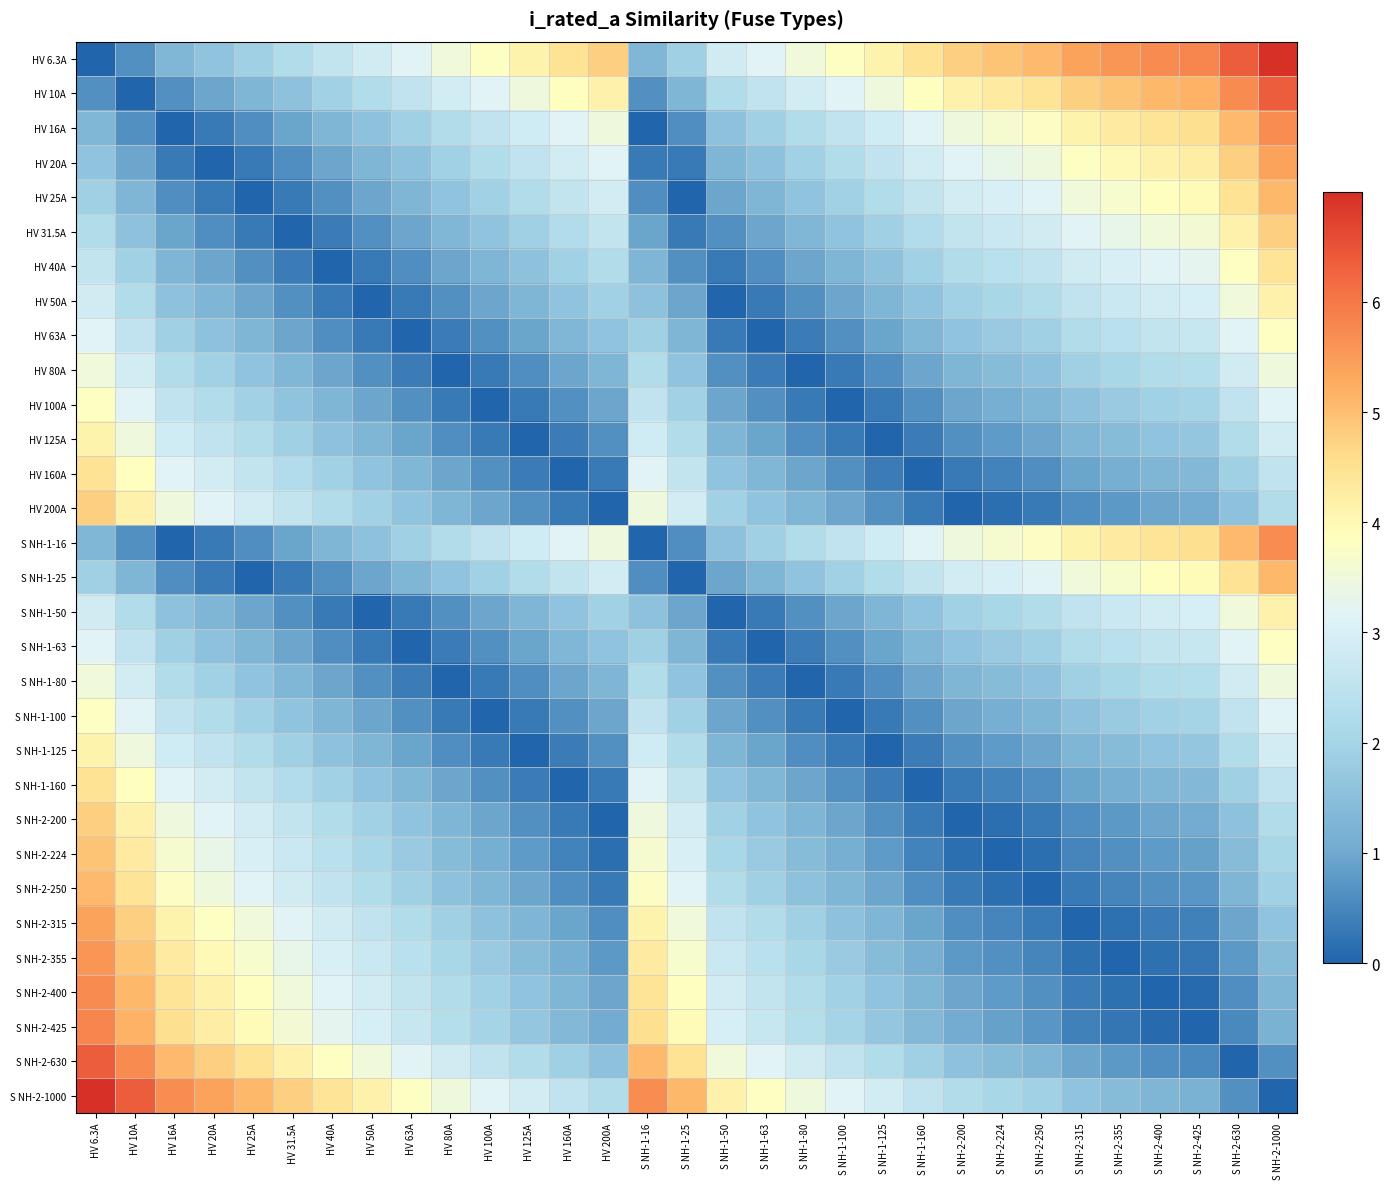

Reading left to right, list all the values displayed in this chart.

HV 6.3A: HV 6.3A=0.0	HV 10A=0.6	HV 16A=1.3	HV 20A=1.6	HV 25A=1.9	HV 31.5A=2.2	HV 40A=2.6	HV 50A=2.9	HV 63A=3.2	HV 80A=3.5	HV 100A=3.8	HV 125A=4.1	HV 160A=4.5	HV 200A=4.8	S NH-1-16=1.3	S NH-1-25=1.9	S NH-1-50=2.9	S NH-1-63=3.2	S NH-1-80=3.5	S NH-1-100=3.8	S NH-1-125=4.1	S NH-1-160=4.5	S NH-2-200=4.8	S NH-2-224=4.9	S NH-2-250=5.1	S NH-2-315=5.4	S NH-2-355=5.6	S NH-2-400=5.7	S NH-2-425=5.8	S NH-2-630=6.4	S NH-2-1000=7.0
HV 10A: HV 6.3A=0.6	HV 10A=0.0	HV 16A=0.6	HV 20A=1.0	HV 25A=1.3	HV 31.5A=1.6	HV 40A=1.9	HV 50A=2.2	HV 63A=2.5	HV 80A=2.9	HV 100A=3.2	HV 125A=3.5	HV 160A=3.8	HV 200A=4.1	S NH-1-16=0.6	S NH-1-25=1.3	S NH-1-50=2.2	S NH-1-63=2.5	S NH-1-80=2.9	S NH-1-100=3.2	S NH-1-125=3.5	S NH-1-160=3.8	S NH-2-200=4.1	S NH-2-224=4.3	S NH-2-250=4.4	S NH-2-315=4.8	S NH-2-355=4.9	S NH-2-400=5.1	S NH-2-425=5.2	S NH-2-630=5.7	S NH-2-1000=6.4
HV 16A: HV 6.3A=1.3	HV 10A=0.6	HV 16A=0.0	HV 20A=0.3	HV 25A=0.6	HV 31.5A=0.9	HV 40A=1.3	HV 50A=1.6	HV 63A=1.9	HV 80A=2.2	HV 100A=2.5	HV 125A=2.8	HV 160A=3.2	HV 200A=3.5	S NH-1-16=0.0	S NH-1-25=0.6	S NH-1-50=1.6	S NH-1-63=1.9	S NH-1-80=2.2	S NH-1-100=2.5	S NH-1-125=2.8	S NH-1-160=3.2	S NH-2-200=3.5	S NH-2-224=3.6	S NH-2-250=3.8	S NH-2-315=4.1	S NH-2-355=4.3	S NH-2-400=4.4	S NH-2-425=4.5	S NH-2-630=5.1	S NH-2-1000=5.7
HV 20A: HV 6.3A=1.6	HV 10A=1.0	HV 16A=0.3	HV 20A=0.0	HV 25A=0.3	HV 31.5A=0.6	HV 40A=1.0	HV 50A=1.3	HV 63A=1.6	HV 80A=1.9	HV 100A=2.2	HV 125A=2.5	HV 160A=2.9	HV 200A=3.2	S NH-1-16=0.3	S NH-1-25=0.3	S NH-1-50=1.3	S NH-1-63=1.6	S NH-1-80=1.9	S NH-1-100=2.2	S NH-1-125=2.5	S NH-1-160=2.9	S NH-2-200=3.2	S NH-2-224=3.3	S NH-2-250=3.5	S NH-2-315=3.8	S NH-2-355=4.0	S NH-2-400=4.1	S NH-2-425=4.2	S NH-2-630=4.8	S NH-2-1000=5.4
HV 25A: HV 6.3A=1.9	HV 10A=1.3	HV 16A=0.6	HV 20A=0.3	HV 25A=0.0	HV 31.5A=0.3	HV 40A=0.6	HV 50A=1.0	HV 63A=1.3	HV 80A=1.6	HV 100A=1.9	HV 125A=2.2	HV 160A=2.6	HV 200A=2.9	S NH-1-16=0.6	S NH-1-25=0.0	S NH-1-50=1.0	S NH-1-63=1.3	S NH-1-80=1.6	S NH-1-100=1.9	S NH-1-125=2.2	S NH-1-160=2.6	S NH-2-200=2.9	S NH-2-224=3.0	S NH-2-250=3.2	S NH-2-315=3.5	S NH-2-355=3.7	S NH-2-400=3.8	S NH-2-425=3.9	S NH-2-630=4.5	S NH-2-1000=5.1
HV 31.5A: HV 6.3A=2.2	HV 10A=1.6	HV 16A=0.9	HV 20A=0.6	HV 25A=0.3	HV 31.5A=0.0	HV 40A=0.3	HV 50A=0.6	HV 63A=1.0	HV 80A=1.3	HV 100A=1.6	HV 125A=1.9	HV 160A=2.2	HV 200A=2.6	S NH-1-16=0.9	S NH-1-25=0.3	S NH-1-50=0.6	S NH-1-63=1.0	S NH-1-80=1.3	S NH-1-100=1.6	S NH-1-125=1.9	S NH-1-160=2.2	S NH-2-200=2.6	S NH-2-224=2.7	S NH-2-250=2.9	S NH-2-315=3.2	S NH-2-355=3.3	S NH-2-400=3.5	S NH-2-425=3.6	S NH-2-630=4.1	S NH-2-1000=4.8
HV 40A: HV 6.3A=2.6	HV 10A=1.9	HV 16A=1.3	HV 20A=1.0	HV 25A=0.6	HV 31.5A=0.3	HV 40A=0.0	HV 50A=0.3	HV 63A=0.6	HV 80A=1.0	HV 100A=1.3	HV 125A=1.6	HV 160A=1.9	HV 200A=2.2	S NH-1-16=1.3	S NH-1-25=0.6	S NH-1-50=0.3	S NH-1-63=0.6	S NH-1-80=1.0	S NH-1-100=1.3	S NH-1-125=1.6	S NH-1-160=1.9	S NH-2-200=2.2	S NH-2-224=2.4	S NH-2-250=2.5	S NH-2-315=2.9	S NH-2-355=3.0	S NH-2-400=3.2	S NH-2-425=3.3	S NH-2-630=3.8	S NH-2-1000=4.4
HV 50A: HV 6.3A=2.9	HV 10A=2.2	HV 16A=1.6	HV 20A=1.3	HV 25A=1.0	HV 31.5A=0.6	HV 40A=0.3	HV 50A=0.0	HV 63A=0.3	HV 80A=0.6	HV 100A=1.0	HV 125A=1.3	HV 160A=1.6	HV 200A=1.9	S NH-1-16=1.6	S NH-1-25=1.0	S NH-1-50=0.0	S NH-1-63=0.3	S NH-1-80=0.6	S NH-1-100=1.0	S NH-1-125=1.3	S NH-1-160=1.6	S NH-2-200=1.9	S NH-2-224=2.1	S NH-2-250=2.2	S NH-2-315=2.5	S NH-2-355=2.7	S NH-2-400=2.9	S NH-2-425=3.0	S NH-2-630=3.5	S NH-2-1000=4.1
HV 63A: HV 6.3A=3.2	HV 10A=2.5	HV 16A=1.9	HV 20A=1.6	HV 25A=1.3	HV 31.5A=1.0	HV 40A=0.6	HV 50A=0.3	HV 63A=0.0	HV 80A=0.3	HV 100A=0.6	HV 125A=0.9	HV 160A=1.3	HV 200A=1.6	S NH-1-16=1.9	S NH-1-25=1.3	S NH-1-50=0.3	S NH-1-63=0.0	S NH-1-80=0.3	S NH-1-100=0.6	S NH-1-125=0.9	S NH-1-160=1.3	S NH-2-200=1.6	S NH-2-224=1.8	S NH-2-250=1.9	S NH-2-315=2.2	S NH-2-355=2.4	S NH-2-400=2.6	S NH-2-425=2.6	S NH-2-630=3.2	S NH-2-1000=3.8
HV 80A: HV 6.3A=3.5	HV 10A=2.9	HV 16A=2.2	HV 20A=1.9	HV 25A=1.6	HV 31.5A=1.3	HV 40A=1.0	HV 50A=0.6	HV 63A=0.3	HV 80A=0.0	HV 100A=0.3	HV 125A=0.6	HV 160A=1.0	HV 200A=1.3	S NH-1-16=2.2	S NH-1-25=1.6	S NH-1-50=0.6	S NH-1-63=0.3	S NH-1-80=0.0	S NH-1-100=0.3	S NH-1-125=0.6	S NH-1-160=1.0	S NH-2-200=1.3	S NH-2-224=1.4	S NH-2-250=1.6	S NH-2-315=1.9	S NH-2-355=2.1	S NH-2-400=2.2	S NH-2-425=2.3	S NH-2-630=2.9	S NH-2-1000=3.5
HV 100A: HV 6.3A=3.8	HV 10A=3.2	HV 16A=2.5	HV 20A=2.2	HV 25A=1.9	HV 31.5A=1.6	HV 40A=1.3	HV 50A=1.0	HV 63A=0.6	HV 80A=0.3	HV 100A=0.0	HV 125A=0.3	HV 160A=0.6	HV 200A=1.0	S NH-1-16=2.5	S NH-1-25=1.9	S NH-1-50=1.0	S NH-1-63=0.6	S NH-1-80=0.3	S NH-1-100=0.0	S NH-1-125=0.3	S NH-1-160=0.6	S NH-2-200=1.0	S NH-2-224=1.1	S NH-2-250=1.3	S NH-2-315=1.6	S NH-2-355=1.8	S NH-2-400=1.9	S NH-2-425=2.0	S NH-2-630=2.5	S NH-2-1000=3.2
HV 125A: HV 6.3A=4.1	HV 10A=3.5	HV 16A=2.8	HV 20A=2.5	HV 25A=2.2	HV 31.5A=1.9	HV 40A=1.6	HV 50A=1.3	HV 63A=0.9	HV 80A=0.6	HV 100A=0.3	HV 125A=0.0	HV 160A=0.3	HV 200A=0.6	S NH-1-16=2.8	S NH-1-25=2.2	S NH-1-50=1.3	S NH-1-63=0.9	S NH-1-80=0.6	S NH-1-100=0.3	S NH-1-125=0.0	S NH-1-160=0.3	S NH-2-200=0.6	S NH-2-224=0.8	S NH-2-250=1.0	S NH-2-315=1.3	S NH-2-355=1.4	S NH-2-400=1.6	S NH-2-425=1.7	S NH-2-630=2.2	S NH-2-1000=2.9
HV 160A: HV 6.3A=4.5	HV 10A=3.8	HV 16A=3.2	HV 20A=2.9	HV 25A=2.6	HV 31.5A=2.2	HV 40A=1.9	HV 50A=1.6	HV 63A=1.3	HV 80A=1.0	HV 100A=0.6	HV 125A=0.3	HV 160A=0.0	HV 200A=0.3	S NH-1-16=3.2	S NH-1-25=2.6	S NH-1-50=1.6	S NH-1-63=1.3	S NH-1-80=1.0	S NH-1-100=0.6	S NH-1-125=0.3	S NH-1-160=0.0	S NH-2-200=0.3	S NH-2-224=0.5	S NH-2-250=0.6	S NH-2-315=0.9	S NH-2-355=1.1	S NH-2-400=1.3	S NH-2-425=1.3	S NH-2-630=1.9	S NH-2-1000=2.5
HV 200A: HV 6.3A=4.8	HV 10A=4.1	HV 16A=3.5	HV 20A=3.2	HV 25A=2.9	HV 31.5A=2.6	HV 40A=2.2	HV 50A=1.9	HV 63A=1.6	HV 80A=1.3	HV 100A=1.0	HV 125A=0.6	HV 160A=0.3	HV 200A=0.0	S NH-1-16=3.5	S NH-1-25=2.9	S NH-1-50=1.9	S NH-1-63=1.6	S NH-1-80=1.3	S NH-1-100=1.0	S NH-1-125=0.6	S NH-1-160=0.3	S NH-2-200=0.0	S NH-2-224=0.2	S NH-2-250=0.3	S NH-2-315=0.6	S NH-2-355=0.8	S NH-2-400=1.0	S NH-2-425=1.0	S NH-2-630=1.6	S NH-2-1000=2.2
S NH-1-16: HV 6.3A=1.3	HV 10A=0.6	HV 16A=0.0	HV 20A=0.3	HV 25A=0.6	HV 31.5A=0.9	HV 40A=1.3	HV 50A=1.6	HV 63A=1.9	HV 80A=2.2	HV 100A=2.5	HV 125A=2.8	HV 160A=3.2	HV 200A=3.5	S NH-1-16=0.0	S NH-1-25=0.6	S NH-1-50=1.6	S NH-1-63=1.9	S NH-1-80=2.2	S NH-1-100=2.5	S NH-1-125=2.8	S NH-1-160=3.2	S NH-2-200=3.5	S NH-2-224=3.6	S NH-2-250=3.8	S NH-2-315=4.1	S NH-2-355=4.3	S NH-2-400=4.4	S NH-2-425=4.5	S NH-2-630=5.1	S NH-2-1000=5.7
S NH-1-25: HV 6.3A=1.9	HV 10A=1.3	HV 16A=0.6	HV 20A=0.3	HV 25A=0.0	HV 31.5A=0.3	HV 40A=0.6	HV 50A=1.0	HV 63A=1.3	HV 80A=1.6	HV 100A=1.9	HV 125A=2.2	HV 160A=2.6	HV 200A=2.9	S NH-1-16=0.6	S NH-1-25=0.0	S NH-1-50=1.0	S NH-1-63=1.3	S NH-1-80=1.6	S NH-1-100=1.9	S NH-1-125=2.2	S NH-1-160=2.6	S NH-2-200=2.9	S NH-2-224=3.0	S NH-2-250=3.2	S NH-2-315=3.5	S NH-2-355=3.7	S NH-2-400=3.8	S NH-2-425=3.9	S NH-2-630=4.5	S NH-2-1000=5.1
S NH-1-50: HV 6.3A=2.9	HV 10A=2.2	HV 16A=1.6	HV 20A=1.3	HV 25A=1.0	HV 31.5A=0.6	HV 40A=0.3	HV 50A=0.0	HV 63A=0.3	HV 80A=0.6	HV 100A=1.0	HV 125A=1.3	HV 160A=1.6	HV 200A=1.9	S NH-1-16=1.6	S NH-1-25=1.0	S NH-1-50=0.0	S NH-1-63=0.3	S NH-1-80=0.6	S NH-1-100=1.0	S NH-1-125=1.3	S NH-1-160=1.6	S NH-2-200=1.9	S NH-2-224=2.1	S NH-2-250=2.2	S NH-2-315=2.5	S NH-2-355=2.7	S NH-2-400=2.9	S NH-2-425=3.0	S NH-2-630=3.5	S NH-2-1000=4.1
S NH-1-63: HV 6.3A=3.2	HV 10A=2.5	HV 16A=1.9	HV 20A=1.6	HV 25A=1.3	HV 31.5A=1.0	HV 40A=0.6	HV 50A=0.3	HV 63A=0.0	HV 80A=0.3	HV 100A=0.6	HV 125A=0.9	HV 160A=1.3	HV 200A=1.6	S NH-1-16=1.9	S NH-1-25=1.3	S NH-1-50=0.3	S NH-1-63=0.0	S NH-1-80=0.3	S NH-1-100=0.6	S NH-1-125=0.9	S NH-1-160=1.3	S NH-2-200=1.6	S NH-2-224=1.8	S NH-2-250=1.9	S NH-2-315=2.2	S NH-2-355=2.4	S NH-2-400=2.6	S NH-2-425=2.6	S NH-2-630=3.2	S NH-2-1000=3.8
S NH-1-80: HV 6.3A=3.5	HV 10A=2.9	HV 16A=2.2	HV 20A=1.9	HV 25A=1.6	HV 31.5A=1.3	HV 40A=1.0	HV 50A=0.6	HV 63A=0.3	HV 80A=0.0	HV 100A=0.3	HV 125A=0.6	HV 160A=1.0	HV 200A=1.3	S NH-1-16=2.2	S NH-1-25=1.6	S NH-1-50=0.6	S NH-1-63=0.3	S NH-1-80=0.0	S NH-1-100=0.3	S NH-1-125=0.6	S NH-1-160=1.0	S NH-2-200=1.3	S NH-2-224=1.4	S NH-2-250=1.6	S NH-2-315=1.9	S NH-2-355=2.1	S NH-2-400=2.2	S NH-2-425=2.3	S NH-2-630=2.9	S NH-2-1000=3.5
S NH-1-100: HV 6.3A=3.8	HV 10A=3.2	HV 16A=2.5	HV 20A=2.2	HV 25A=1.9	HV 31.5A=1.6	HV 40A=1.3	HV 50A=1.0	HV 63A=0.6	HV 80A=0.3	HV 100A=0.0	HV 125A=0.3	HV 160A=0.6	HV 200A=1.0	S NH-1-16=2.5	S NH-1-25=1.9	S NH-1-50=1.0	S NH-1-63=0.6	S NH-1-80=0.3	S NH-1-100=0.0	S NH-1-125=0.3	S NH-1-160=0.6	S NH-2-200=1.0	S NH-2-224=1.1	S NH-2-250=1.3	S NH-2-315=1.6	S NH-2-355=1.8	S NH-2-400=1.9	S NH-2-425=2.0	S NH-2-630=2.5	S NH-2-1000=3.2
S NH-1-125: HV 6.3A=4.1	HV 10A=3.5	HV 16A=2.8	HV 20A=2.5	HV 25A=2.2	HV 31.5A=1.9	HV 40A=1.6	HV 50A=1.3	HV 63A=0.9	HV 80A=0.6	HV 100A=0.3	HV 125A=0.0	HV 160A=0.3	HV 200A=0.6	S NH-1-16=2.8	S NH-1-25=2.2	S NH-1-50=1.3	S NH-1-63=0.9	S NH-1-80=0.6	S NH-1-100=0.3	S NH-1-125=0.0	S NH-1-160=0.3	S NH-2-200=0.6	S NH-2-224=0.8	S NH-2-250=1.0	S NH-2-315=1.3	S NH-2-355=1.4	S NH-2-400=1.6	S NH-2-425=1.7	S NH-2-630=2.2	S NH-2-1000=2.9
S NH-1-160: HV 6.3A=4.5	HV 10A=3.8	HV 16A=3.2	HV 20A=2.9	HV 25A=2.6	HV 31.5A=2.2	HV 40A=1.9	HV 50A=1.6	HV 63A=1.3	HV 80A=1.0	HV 100A=0.6	HV 125A=0.3	HV 160A=0.0	HV 200A=0.3	S NH-1-16=3.2	S NH-1-25=2.6	S NH-1-50=1.6	S NH-1-63=1.3	S NH-1-80=1.0	S NH-1-100=0.6	S NH-1-125=0.3	S NH-1-160=0.0	S NH-2-200=0.3	S NH-2-224=0.5	S NH-2-250=0.6	S NH-2-315=0.9	S NH-2-355=1.1	S NH-2-400=1.3	S NH-2-425=1.3	S NH-2-630=1.9	S NH-2-1000=2.5
S NH-2-200: HV 6.3A=4.8	HV 10A=4.1	HV 16A=3.5	HV 20A=3.2	HV 25A=2.9	HV 31.5A=2.6	HV 40A=2.2	HV 50A=1.9	HV 63A=1.6	HV 80A=1.3	HV 100A=1.0	HV 125A=0.6	HV 160A=0.3	HV 200A=0.0	S NH-1-16=3.5	S NH-1-25=2.9	S NH-1-50=1.9	S NH-1-63=1.6	S NH-1-80=1.3	S NH-1-100=1.0	S NH-1-125=0.6	S NH-1-160=0.3	S NH-2-200=0.0	S NH-2-224=0.2	S NH-2-250=0.3	S NH-2-315=0.6	S NH-2-355=0.8	S NH-2-400=1.0	S NH-2-425=1.0	S NH-2-630=1.6	S NH-2-1000=2.2
S NH-2-224: HV 6.3A=4.9	HV 10A=4.3	HV 16A=3.6	HV 20A=3.3	HV 25A=3.0	HV 31.5A=2.7	HV 40A=2.4	HV 50A=2.1	HV 63A=1.8	HV 80A=1.4	HV 100A=1.1	HV 125A=0.8	HV 160A=0.5	HV 200A=0.2	S NH-1-16=3.6	S NH-1-25=3.0	S NH-1-50=2.1	S NH-1-63=1.8	S NH-1-80=1.4	S NH-1-100=1.1	S NH-1-125=0.8	S NH-1-160=0.5	S NH-2-200=0.2	S NH-2-224=0.0	S NH-2-250=0.2	S NH-2-315=0.5	S NH-2-355=0.6	S NH-2-400=0.8	S NH-2-425=0.9	S NH-2-630=1.4	S NH-2-1000=2.1
S NH-2-250: HV 6.3A=5.1	HV 10A=4.4	HV 16A=3.8	HV 20A=3.5	HV 25A=3.2	HV 31.5A=2.9	HV 40A=2.5	HV 50A=2.2	HV 63A=1.9	HV 80A=1.6	HV 100A=1.3	HV 125A=1.0	HV 160A=0.6	HV 200A=0.3	S NH-1-16=3.8	S NH-1-25=3.2	S NH-1-50=2.2	S NH-1-63=1.9	S NH-1-80=1.6	S NH-1-100=1.3	S NH-1-125=1.0	S NH-1-160=0.6	S NH-2-200=0.3	S NH-2-224=0.2	S NH-2-250=0.0	S NH-2-315=0.3	S NH-2-355=0.5	S NH-2-400=0.6	S NH-2-425=0.7	S NH-2-630=1.3	S NH-2-1000=1.9
S NH-2-315: HV 6.3A=5.4	HV 10A=4.8	HV 16A=4.1	HV 20A=3.8	HV 25A=3.5	HV 31.5A=3.2	HV 40A=2.9	HV 50A=2.5	HV 63A=2.2	HV 80A=1.9	HV 100A=1.6	HV 125A=1.3	HV 160A=0.9	HV 200A=0.6	S NH-1-16=4.1	S NH-1-25=3.5	S NH-1-50=2.5	S NH-1-63=2.2	S NH-1-80=1.9	S NH-1-100=1.6	S NH-1-125=1.3	S NH-1-160=0.9	S NH-2-200=0.6	S NH-2-224=0.5	S NH-2-250=0.3	S NH-2-315=0.0	S NH-2-355=0.2	S NH-2-400=0.3	S NH-2-425=0.4	S NH-2-630=1.0	S NH-2-1000=1.6
S NH-2-355: HV 6.3A=5.6	HV 10A=4.9	HV 16A=4.3	HV 20A=4.0	HV 25A=3.7	HV 31.5A=3.3	HV 40A=3.0	HV 50A=2.7	HV 63A=2.4	HV 80A=2.1	HV 100A=1.8	HV 125A=1.4	HV 160A=1.1	HV 200A=0.8	S NH-1-16=4.3	S NH-1-25=3.7	S NH-1-50=2.7	S NH-1-63=2.4	S NH-1-80=2.1	S NH-1-100=1.8	S NH-1-125=1.4	S NH-1-160=1.1	S NH-2-200=0.8	S NH-2-224=0.6	S NH-2-250=0.5	S NH-2-315=0.2	S NH-2-355=0.0	S NH-2-400=0.2	S NH-2-425=0.2	S NH-2-630=0.8	S NH-2-1000=1.4
S NH-2-400: HV 6.3A=5.7	HV 10A=5.1	HV 16A=4.4	HV 20A=4.1	HV 25A=3.8	HV 31.5A=3.5	HV 40A=3.2	HV 50A=2.9	HV 63A=2.6	HV 80A=2.2	HV 100A=1.9	HV 125A=1.6	HV 160A=1.3	HV 200A=1.0	S NH-1-16=4.4	S NH-1-25=3.8	S NH-1-50=2.9	S NH-1-63=2.6	S NH-1-80=2.2	S NH-1-100=1.9	S NH-1-125=1.6	S NH-1-160=1.3	S NH-2-200=1.0	S NH-2-224=0.8	S NH-2-250=0.6	S NH-2-315=0.3	S NH-2-355=0.2	S NH-2-400=0.0	S NH-2-425=0.1	S NH-2-630=0.6	S NH-2-1000=1.3
S NH-2-425: HV 6.3A=5.8	HV 10A=5.2	HV 16A=4.5	HV 20A=4.2	HV 25A=3.9	HV 31.5A=3.6	HV 40A=3.3	HV 50A=3.0	HV 63A=2.6	HV 80A=2.3	HV 100A=2.0	HV 125A=1.7	HV 160A=1.3	HV 200A=1.0	S NH-1-16=4.5	S NH-1-25=3.9	S NH-1-50=3.0	S NH-1-63=2.6	S NH-1-80=2.3	S NH-1-100=2.0	S NH-1-125=1.7	S NH-1-160=1.3	S NH-2-200=1.0	S NH-2-224=0.9	S NH-2-250=0.7	S NH-2-315=0.4	S NH-2-355=0.2	S NH-2-400=0.1	S NH-2-425=0.0	S NH-2-630=0.5	S NH-2-1000=1.2
S NH-2-630: HV 6.3A=6.4	HV 10A=5.7	HV 16A=5.1	HV 20A=4.8	HV 25A=4.5	HV 31.5A=4.1	HV 40A=3.8	HV 50A=3.5	HV 63A=3.2	HV 80A=2.9	HV 100A=2.5	HV 125A=2.2	HV 160A=1.9	HV 200A=1.6	S NH-1-16=5.1	S NH-1-25=4.5	S NH-1-50=3.5	S NH-1-63=3.2	S NH-1-80=2.9	S NH-1-100=2.5	S NH-1-125=2.2	S NH-1-160=1.9	S NH-2-200=1.6	S NH-2-224=1.4	S NH-2-250=1.3	S NH-2-315=1.0	S NH-2-355=0.8	S NH-2-400=0.6	S NH-2-425=0.5	S NH-2-630=0.0	S NH-2-1000=0.6
S NH-2-1000: HV 6.3A=7.0	HV 10A=6.4	HV 16A=5.7	HV 20A=5.4	HV 25A=5.1	HV 31.5A=4.8	HV 40A=4.4	HV 50A=4.1	HV 63A=3.8	HV 80A=3.5	HV 100A=3.2	HV 125A=2.9	HV 160A=2.5	HV 200A=2.2	S NH-1-16=5.7	S NH-1-25=5.1	S NH-1-50=4.1	S NH-1-63=3.8	S NH-1-80=3.5	S NH-1-100=3.2	S NH-1-125=2.9	S NH-1-160=2.5	S NH-2-200=2.2	S NH-2-224=2.1	S NH-2-250=1.9	S NH-2-315=1.6	S NH-2-355=1.4	S NH-2-400=1.3	S NH-2-425=1.2	S NH-2-630=0.6	S NH-2-1000=0.0